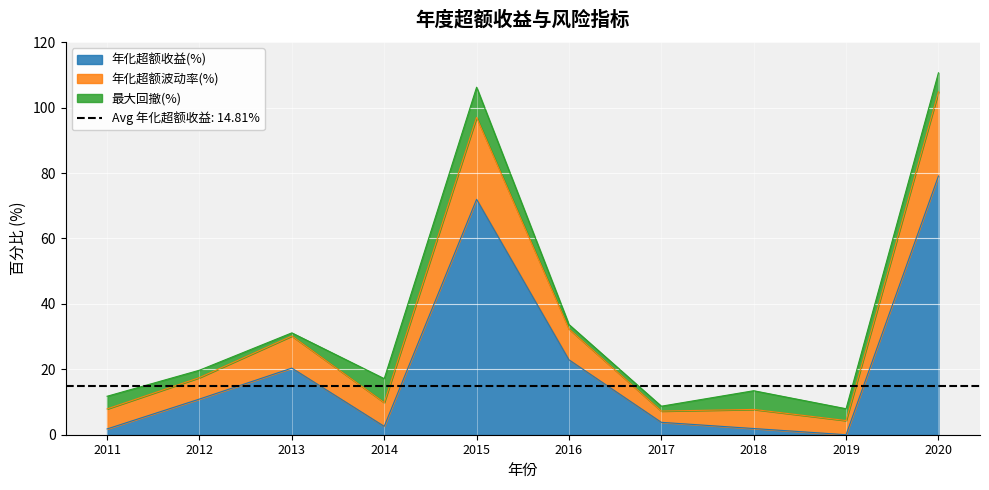

At which label is 年化超额收益(%) closest to 39?

2016